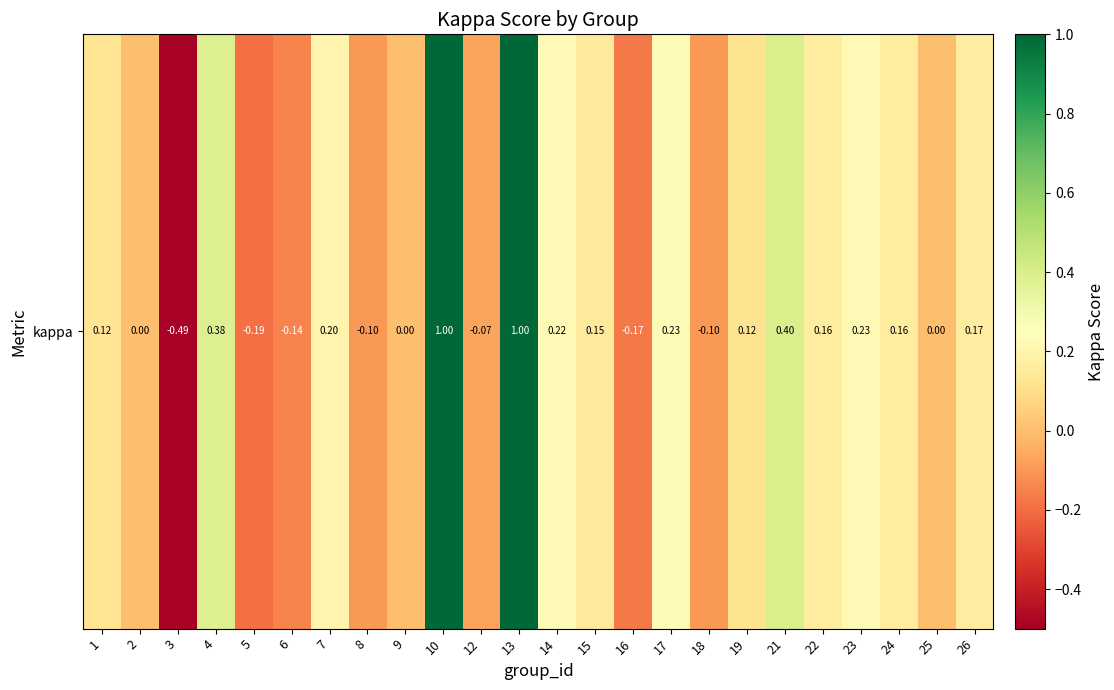

List the labels in order of value, largest first.

10, 13, 21, 4, 17, 23, 14, 7, 26, 24, 22, 15, 1, 19, 2, 9, 25, 12, 8, 18, 6, 16, 5, 3